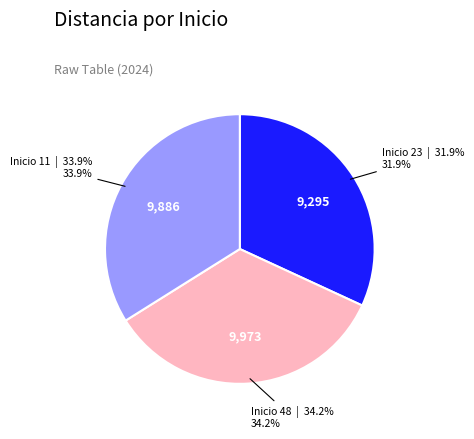

Is there a majority slice in this chart?

No